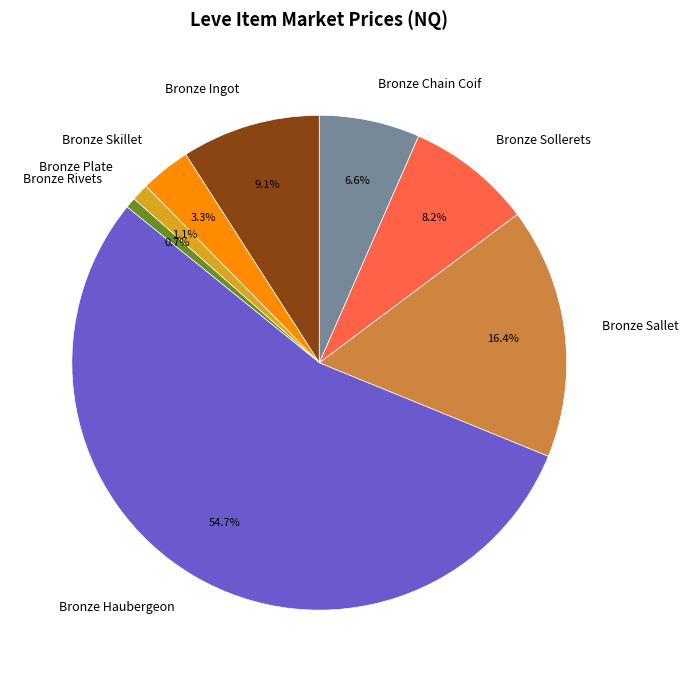

What is the ratio of the value at Bronze Sallet to the value at Bronze Chain Coif?

2.5